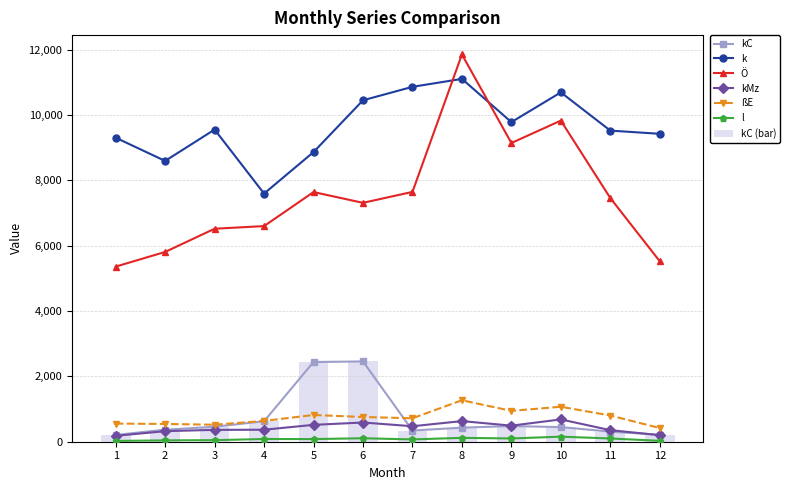

What is the sum of all kC (bar) values?

8776